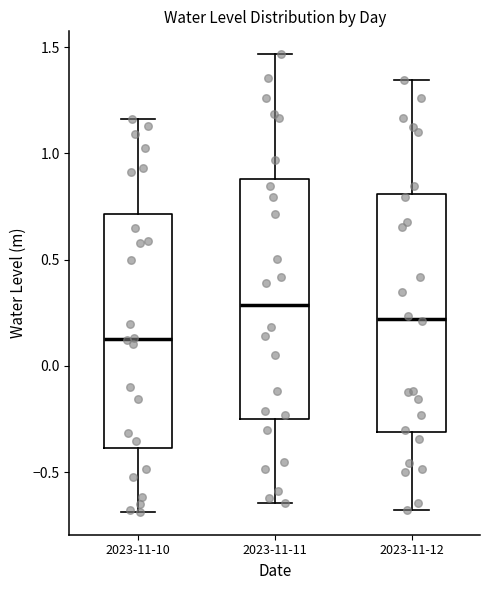

Where does the lower whisker of the box for 2023-11-10 end on the y-axis? The values are not printed on the chart, so give them approximately, as read against the axis.

-0.70